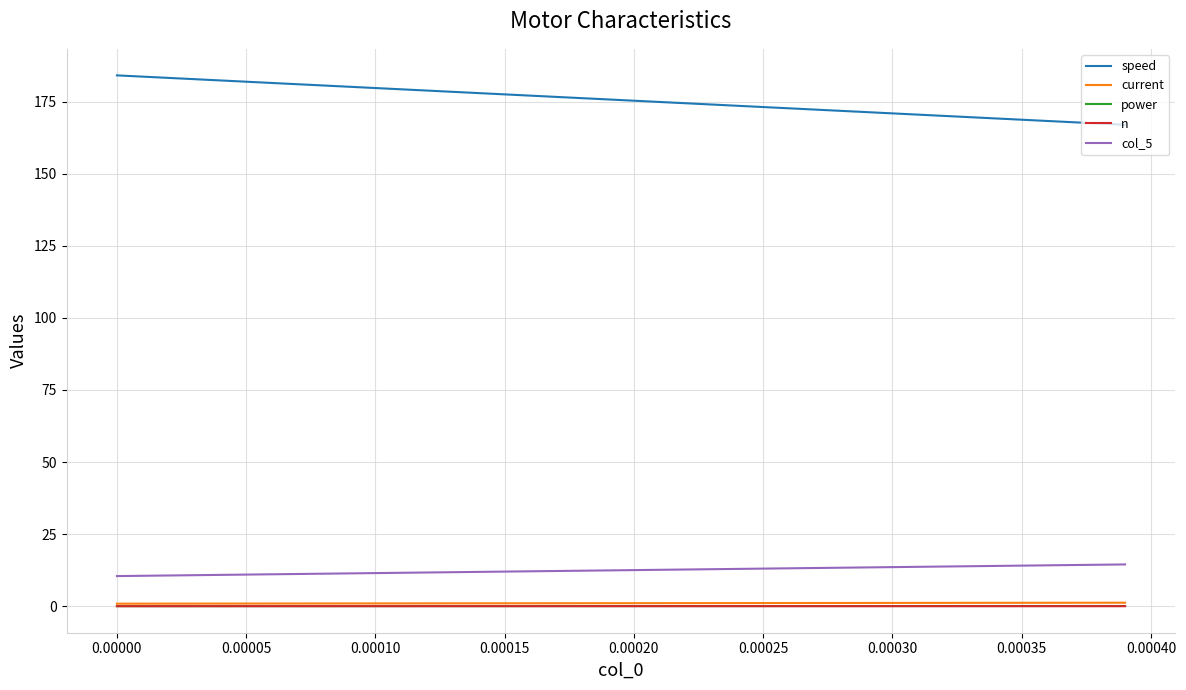

What are all the series names shown in the legend?

speed, current, power, n, col_5